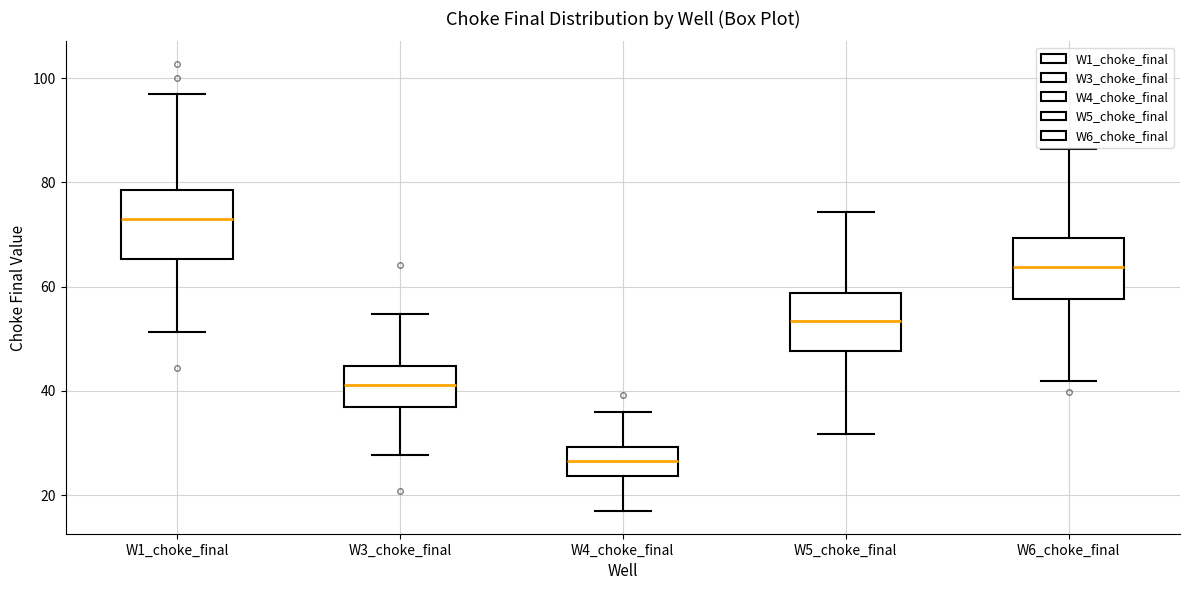

Reading left to right, transcribe this box plot: for each box, give where its median line is, the range the box spans, and where its two whiskers end, as read against the y-axis. The values are not printed on the chart, so give them approximately, as read against the axis.

W1_choke_final: median 72, box 66 to 78, whiskers 52 to 96
W3_choke_final: median 42, box 36 to 44, whiskers 28 to 54
W4_choke_final: median 26, box 24 to 30, whiskers 16 to 36
W5_choke_final: median 54, box 48 to 58, whiskers 32 to 74
W6_choke_final: median 64, box 58 to 70, whiskers 42 to 86